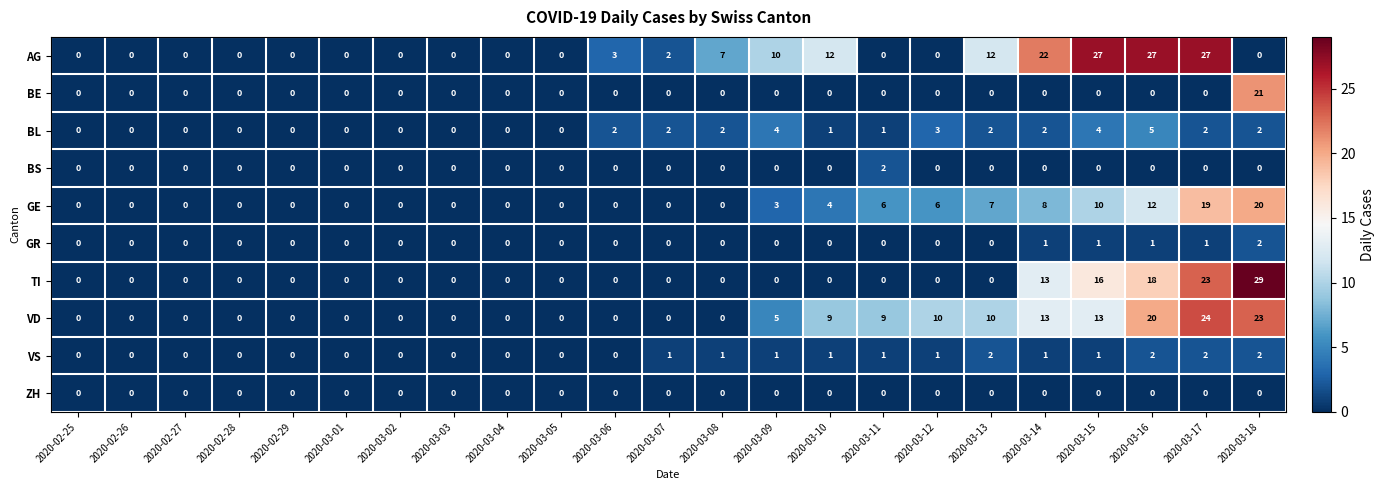

What is the average value of the GE series?

4